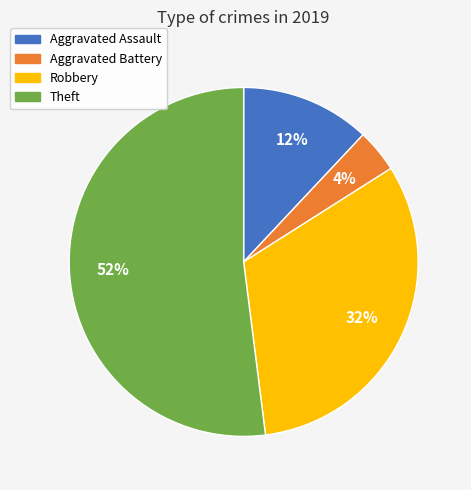

How many slices are in this pie chart?

4